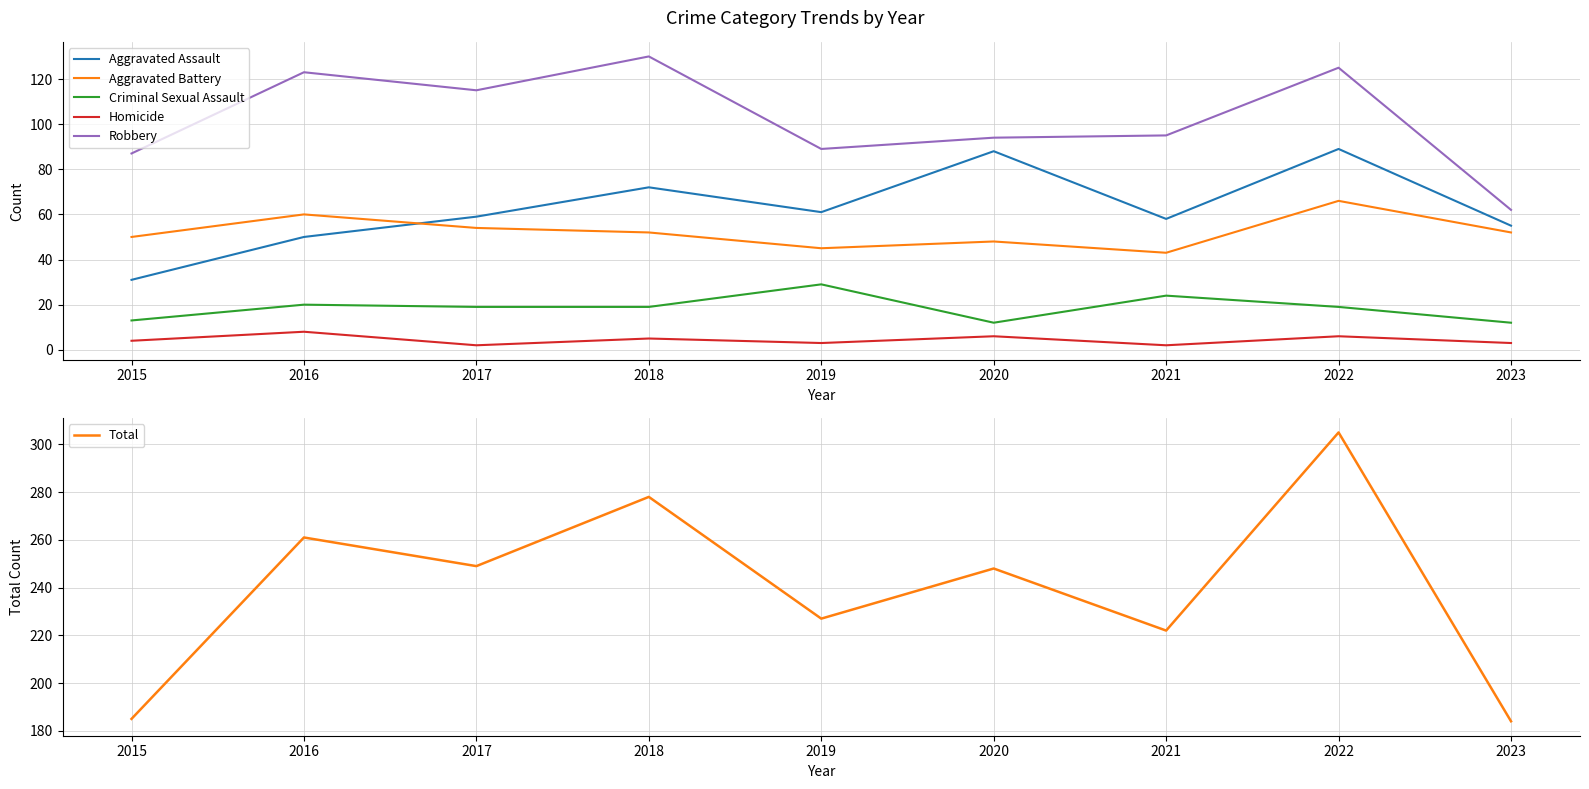

What are all the series names shown in the legend?

Aggravated Assault, Aggravated Battery, Criminal Sexual Assault, Homicide, Robbery, Total